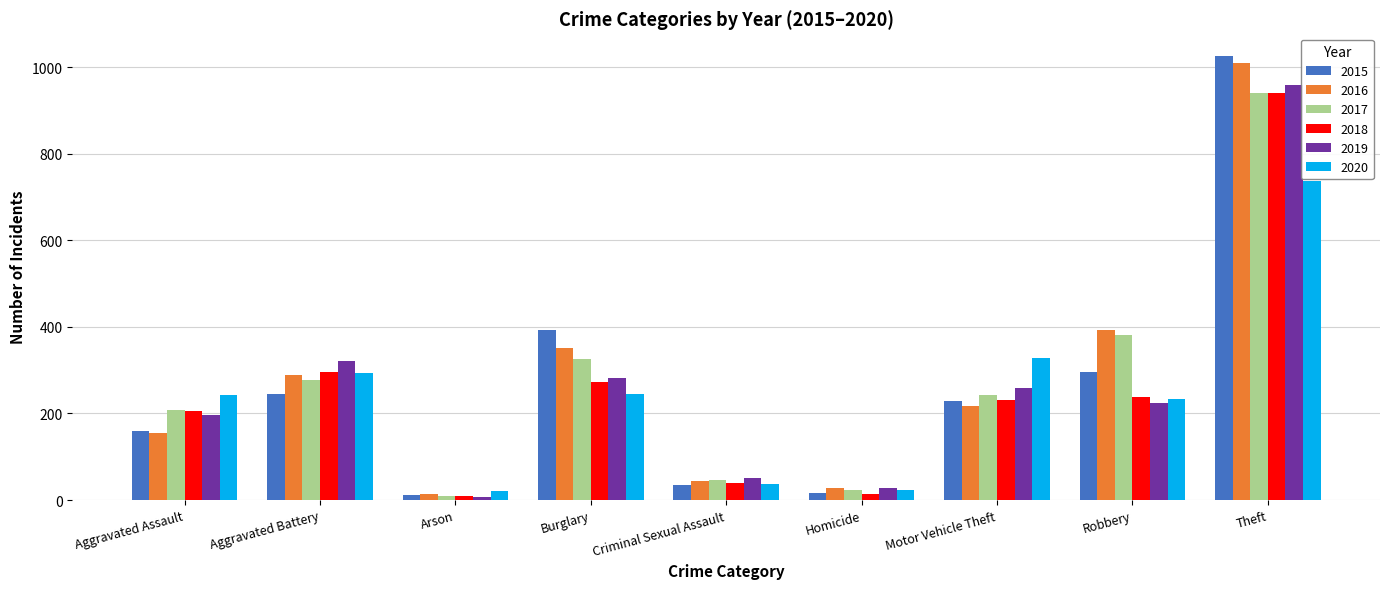

What are all the series names shown in the legend?

2015, 2016, 2017, 2018, 2019, 2020